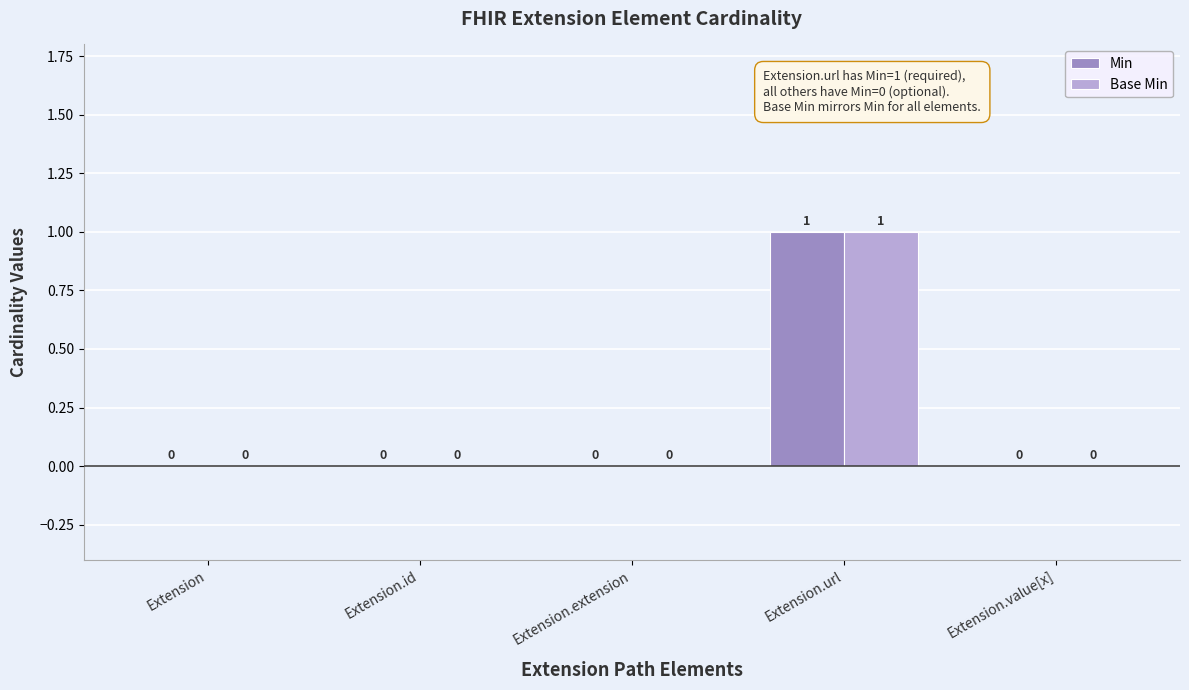

Is it true that Base Min equals 0 at Extension.id?

True